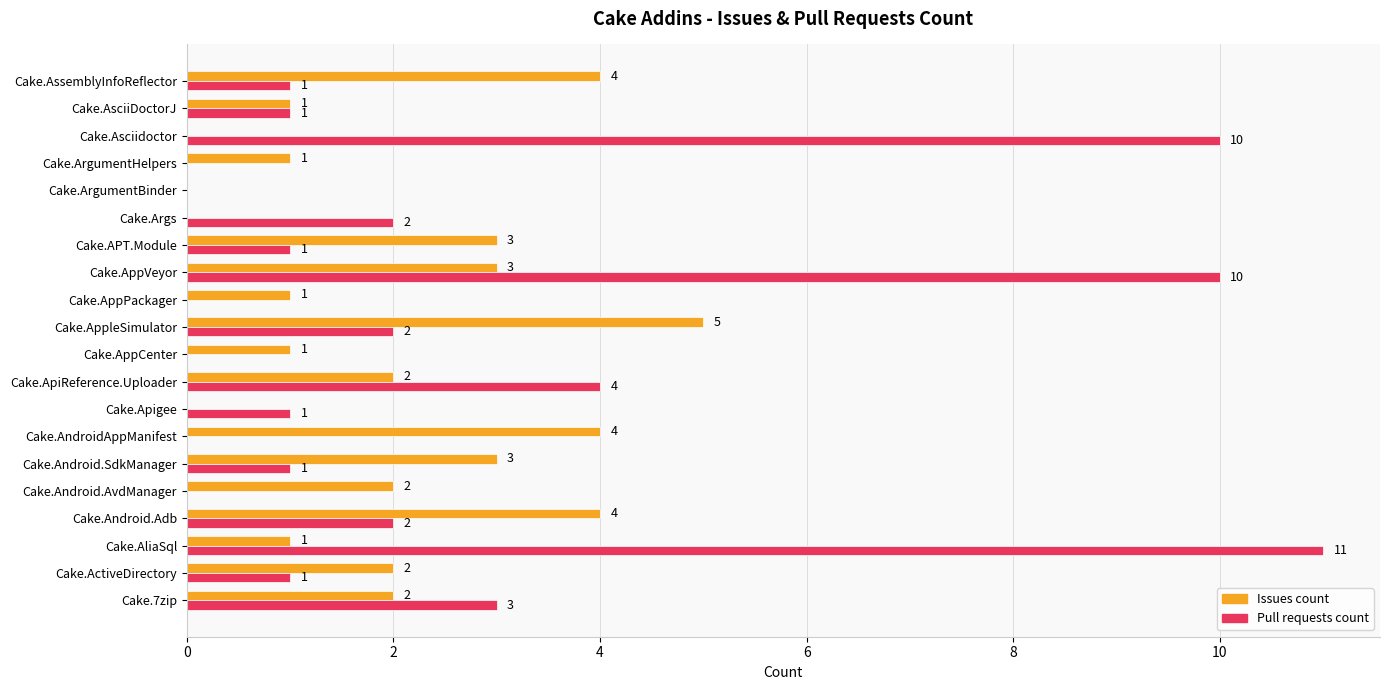

What is the sum of all Issues count values?

39